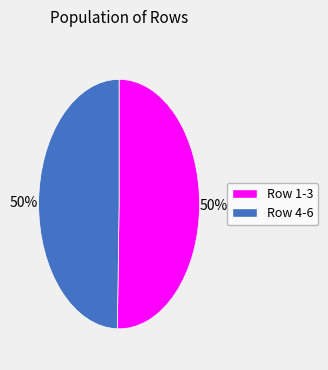

To the nearest percent, what is the average slice percentage?

50%